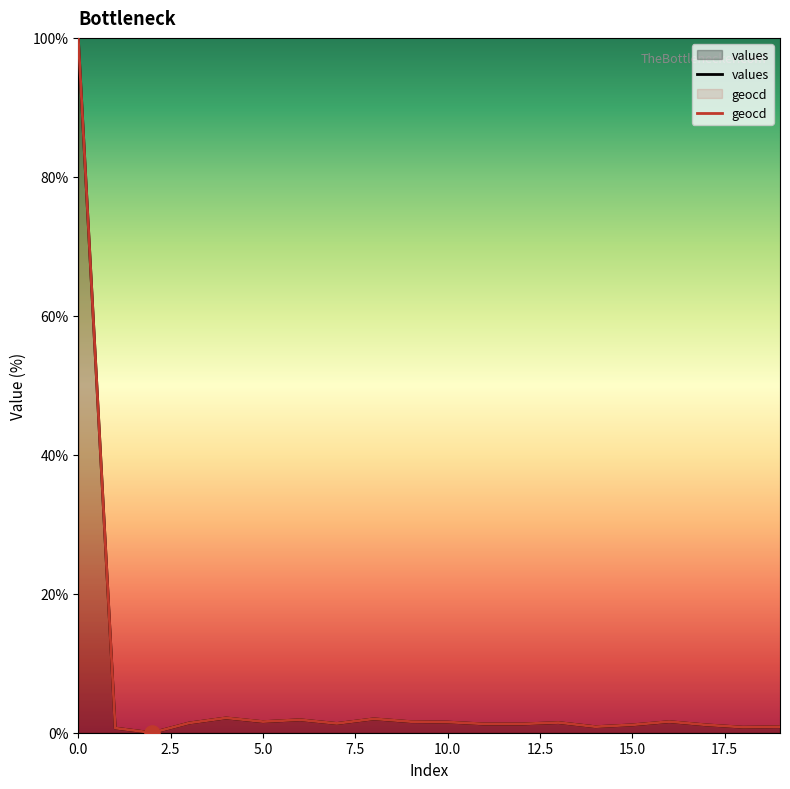

At how many categories does at least one series exceed 37?

1